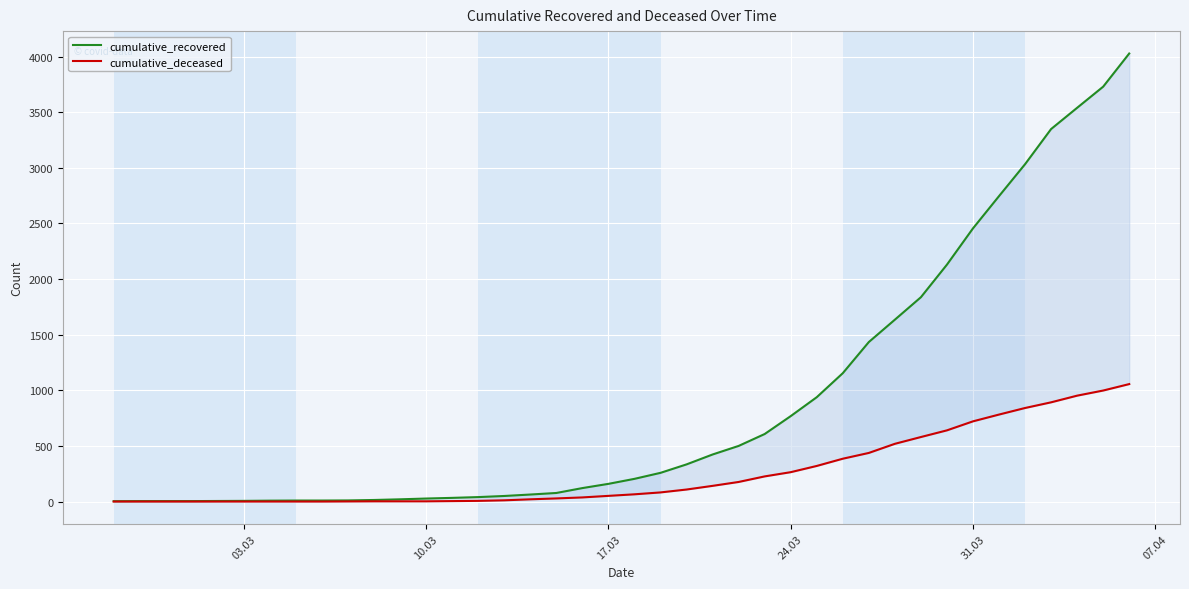

At which category does the chart reach its minimum across all series?

03.03